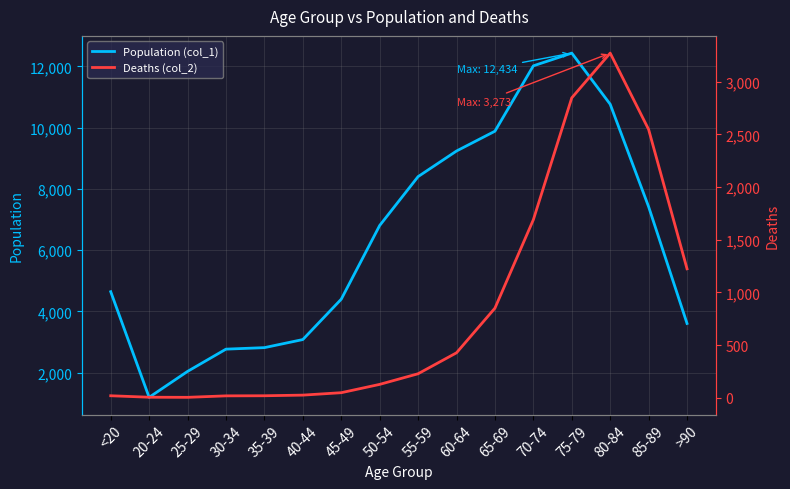

The value of Population (col_1) at 75-79 is 22303. True or false?

False